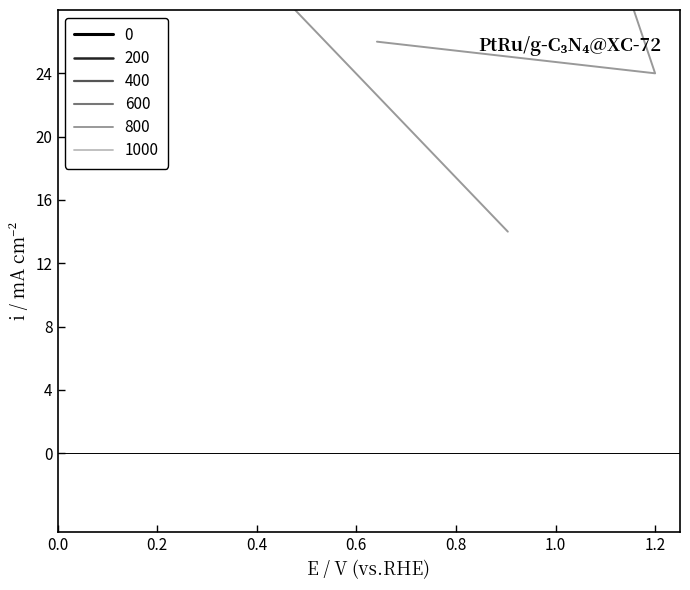

Is it true that 1000 equals 63 at 0.2?

True